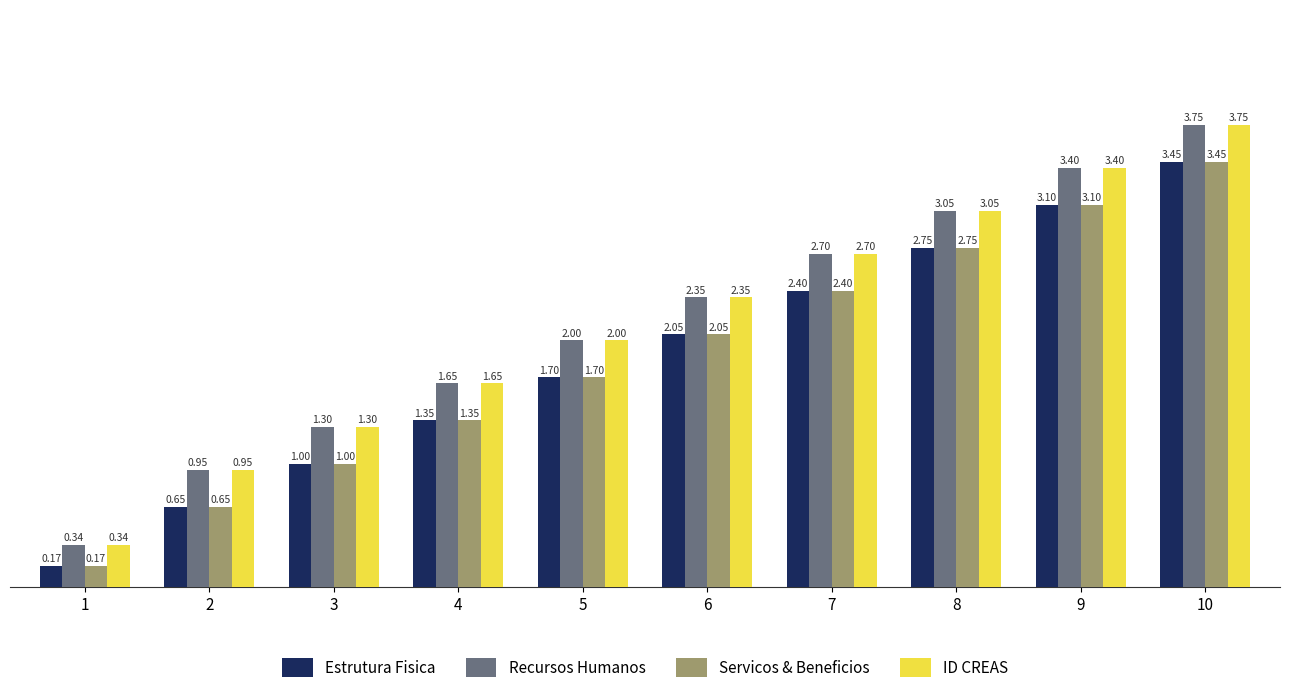

What is the sum of all Estrutura Fisica values?

18.6